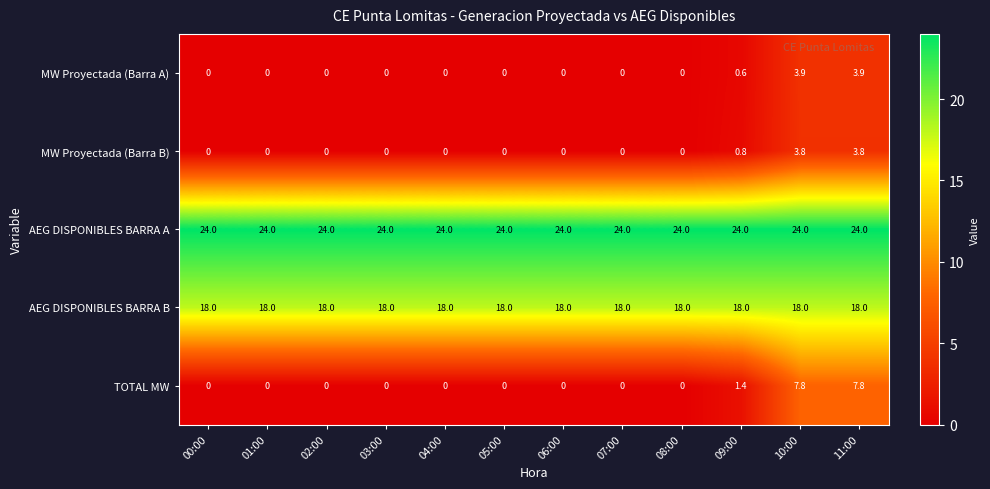

Rank the series at 11:00 from lowest to highest value.

MW Proyectada (Barra B), MW Proyectada (Barra A), TOTAL MW, AEG DISPONIBLES BARRA B, AEG DISPONIBLES BARRA A